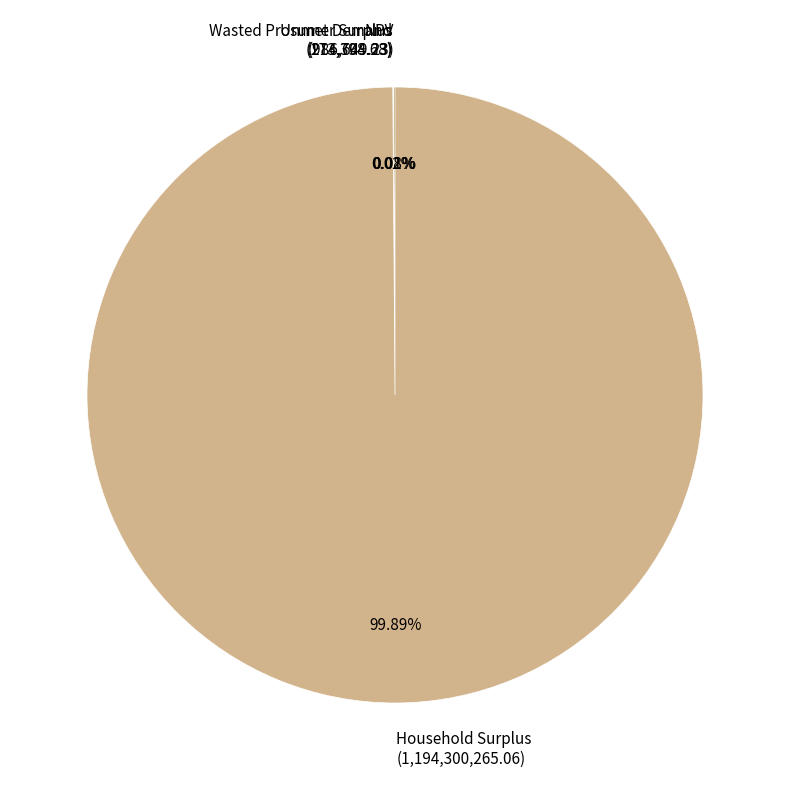

Does Household Surplus (1,194,300,265.06) represent more than half of the total?

Yes